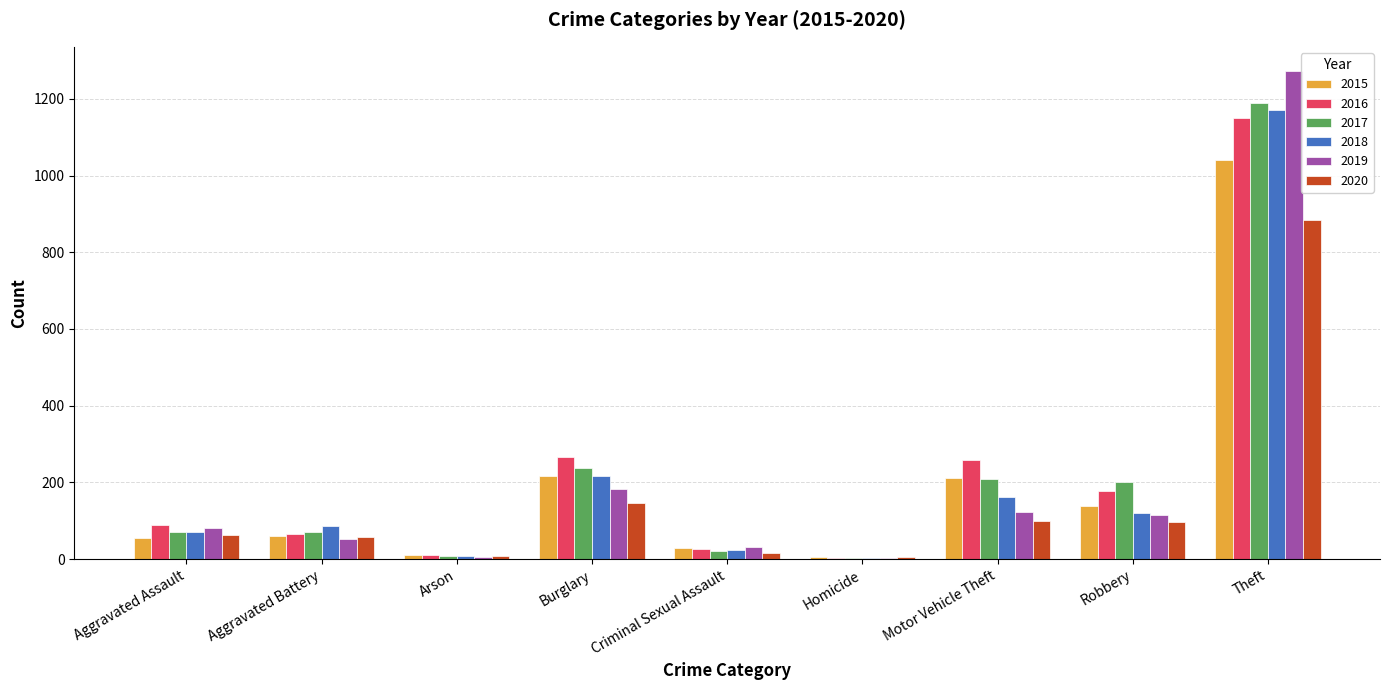

What is the sum of the 2020 values at Motor Vehicle Theft and Aggravated Battery?

156